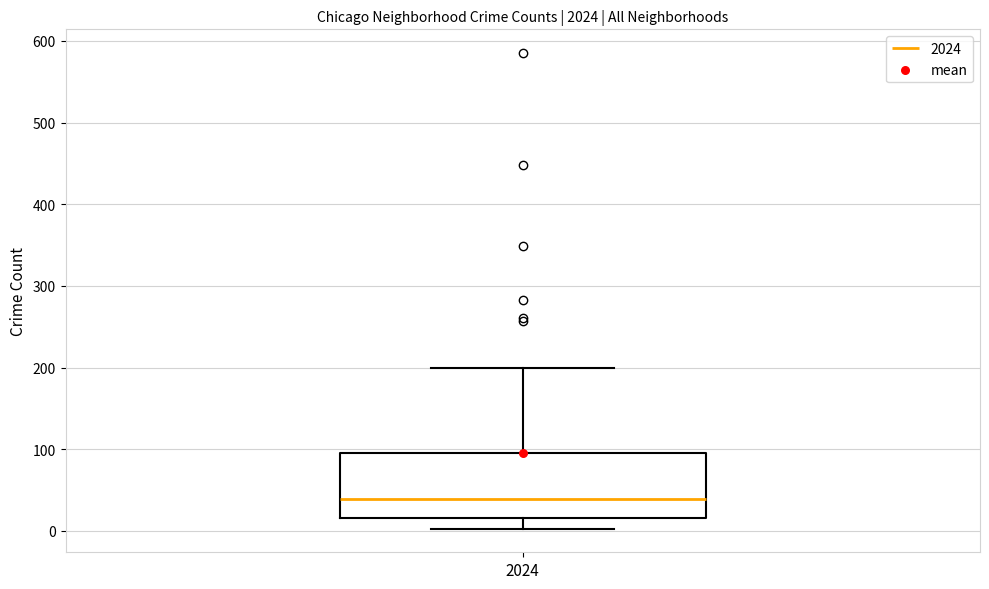

Transcribe this box plot: give where the median line is, the range the box spans, and where the two whiskers end, as read against the y-axis. The values are not printed on the chart, so give them approximately, as read against the axis.

median 40, box 20 to 100, whiskers 0 to 200